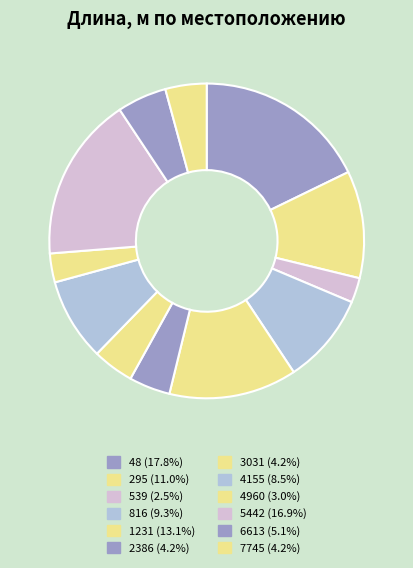

What is the largest slice in the pie chart?

48